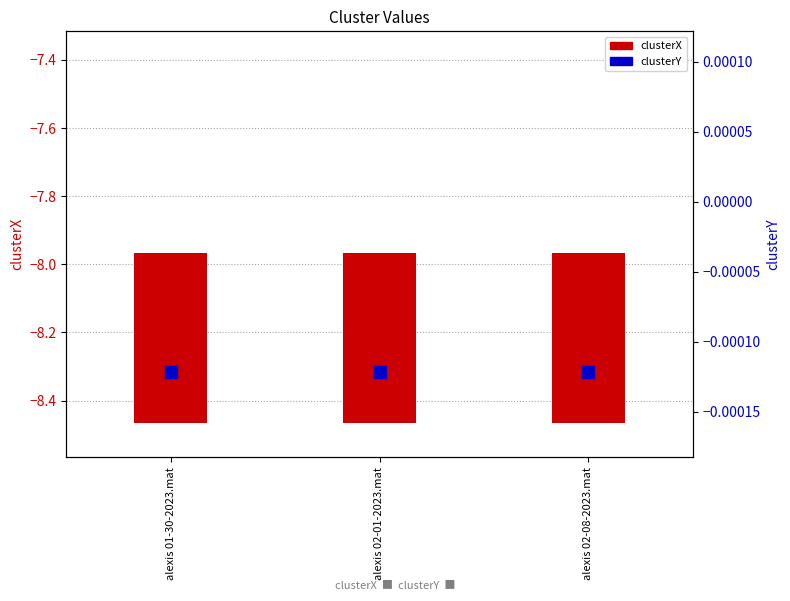

At which label is clusterX closest to 0?

alexis 01-30-2023.mat